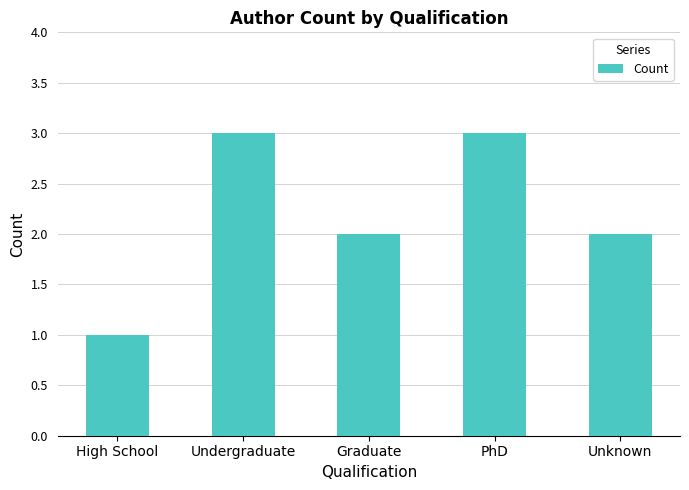

What is the difference between the second highest and minimum values?

2